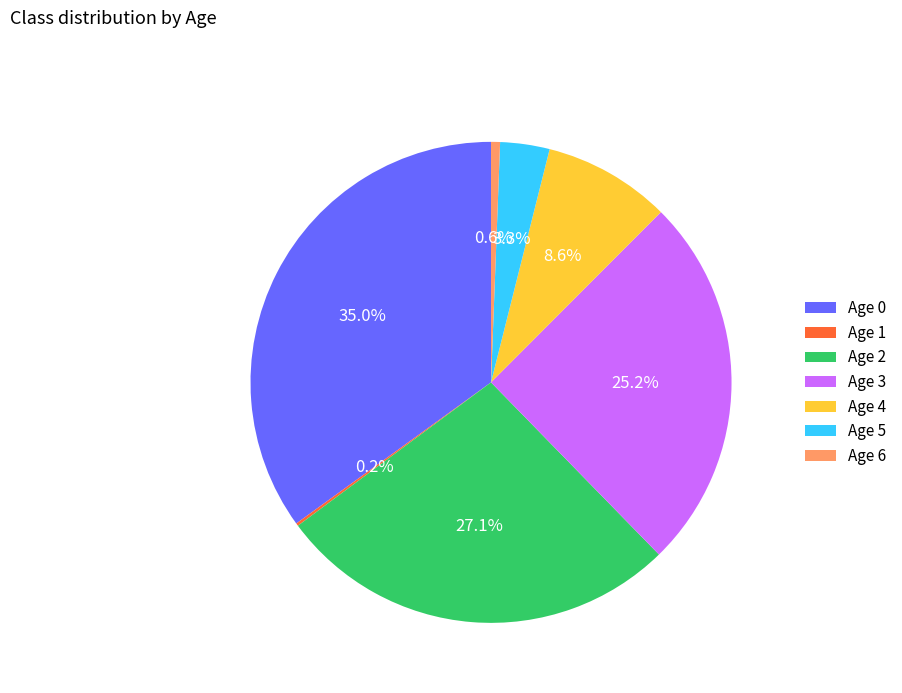

What is the total percentage of Age 5 and Age 3?

28.5%